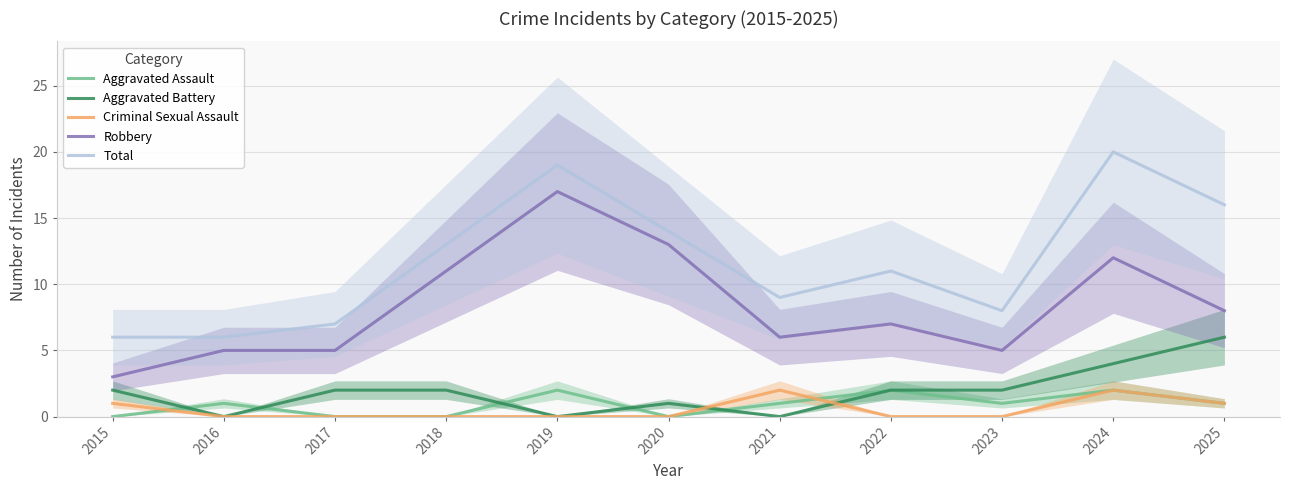

Count the number of data series in this chart.

5